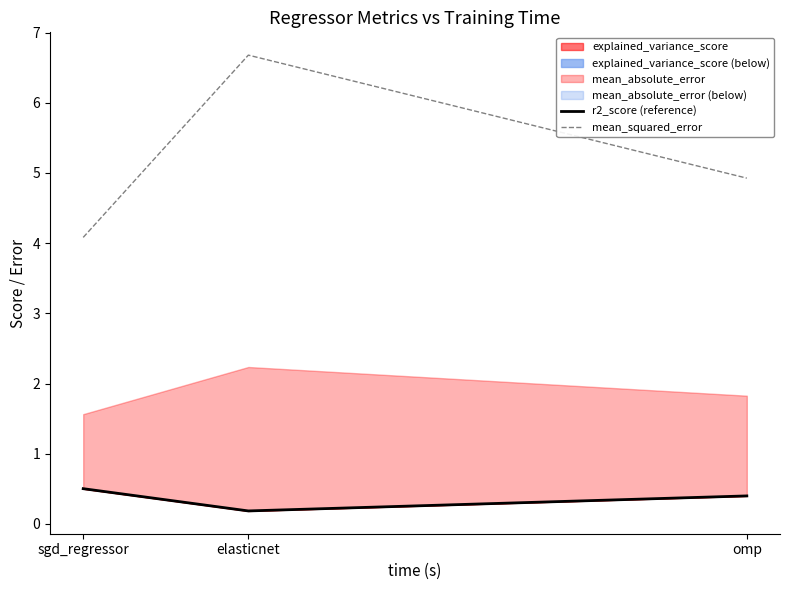

What is the approximate value of mean_squared_error at sgd_regressor?

4.1